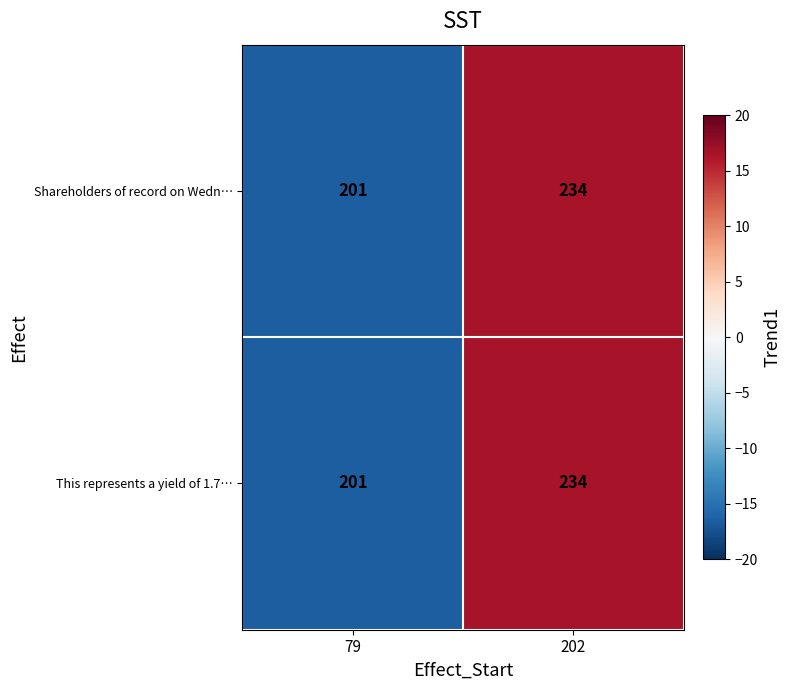

What is the sum of the This represents a yield of 1.7… values at 202 and 79?

435